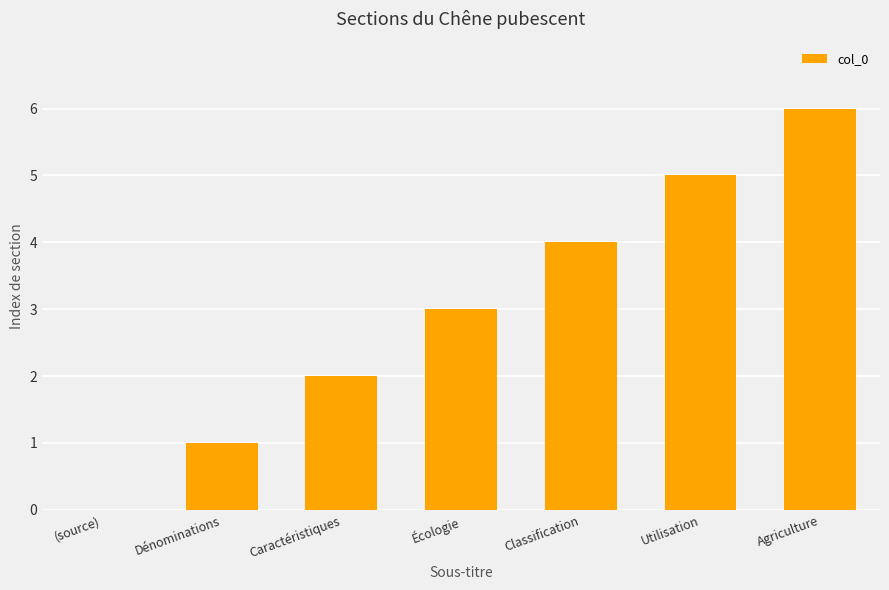

Where is the data nearest to the value 3?

Écologie